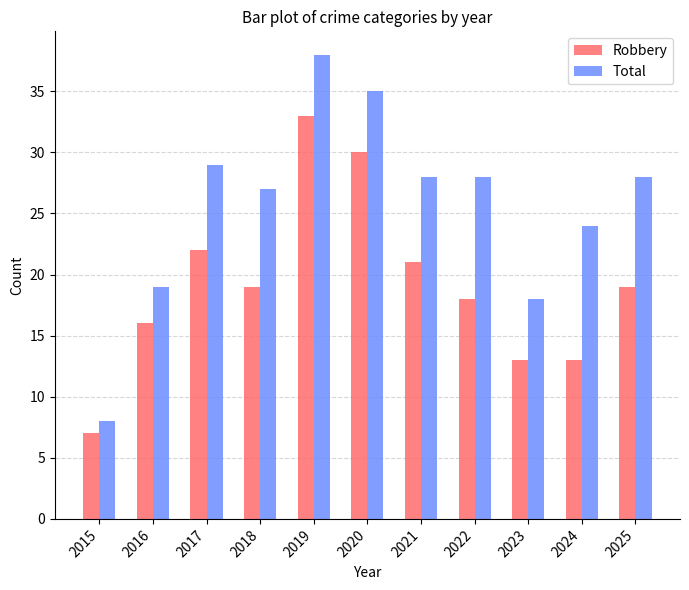

What is the value of the Total bar at the 1st from the left?

8